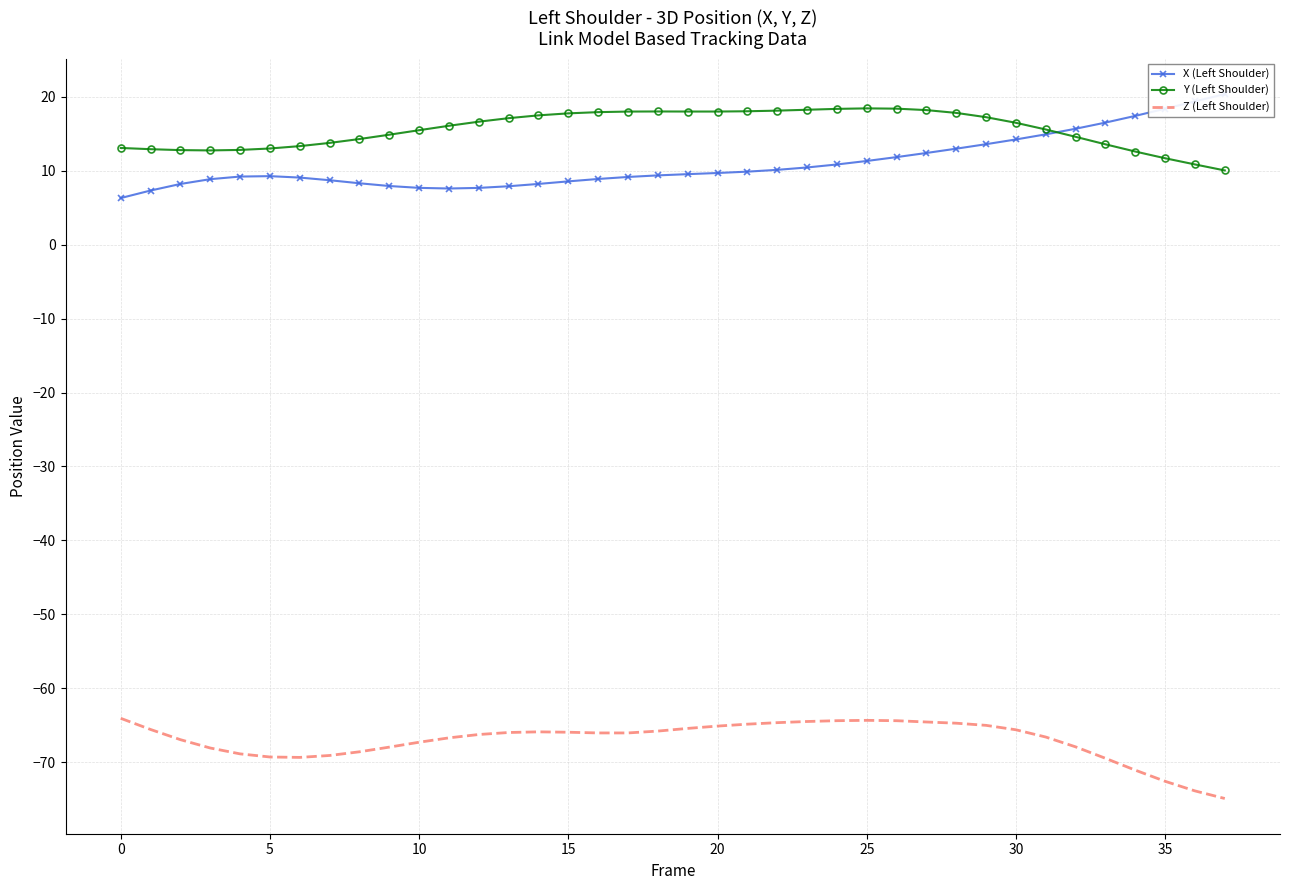

In X (Left Shoulder), how many points are higher than both neighbors (excluding endpoints)?

1